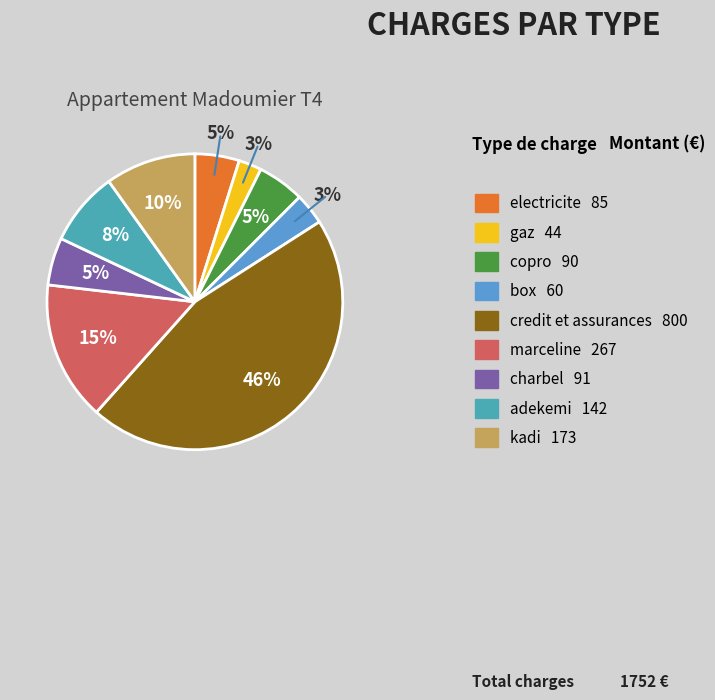

Is it true that marceline is 6% of the pie?

False